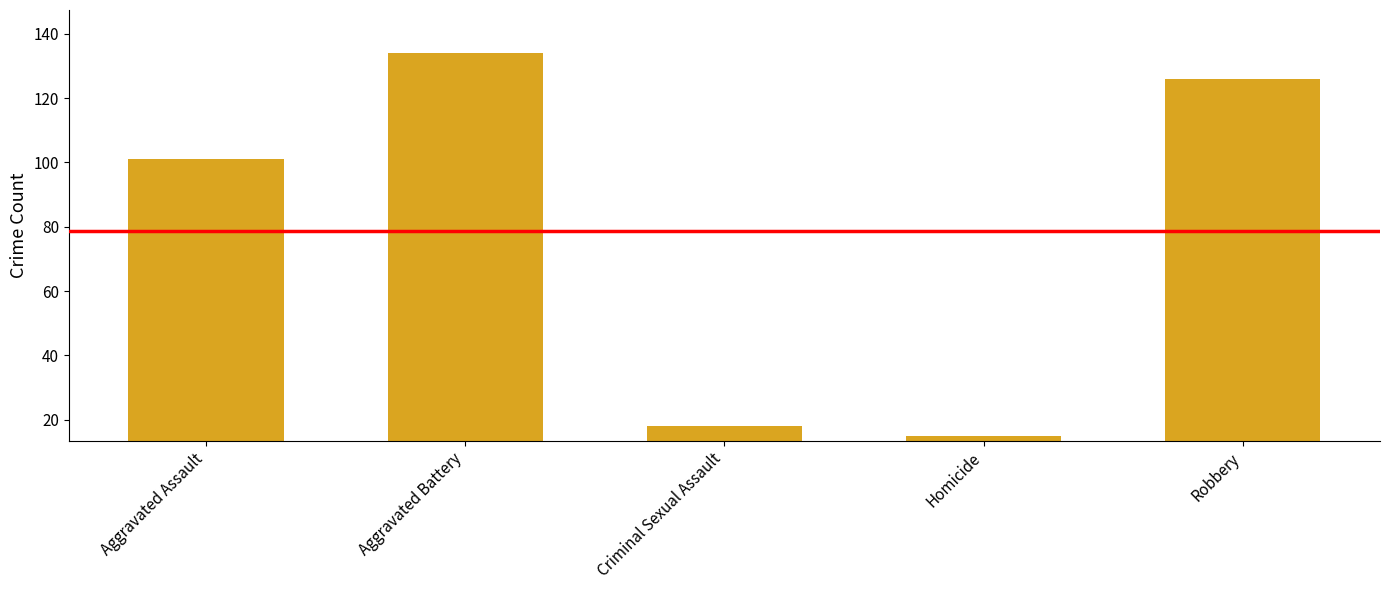

What is the change in value from Aggravated Battery to Criminal Sexual Assault?

-116